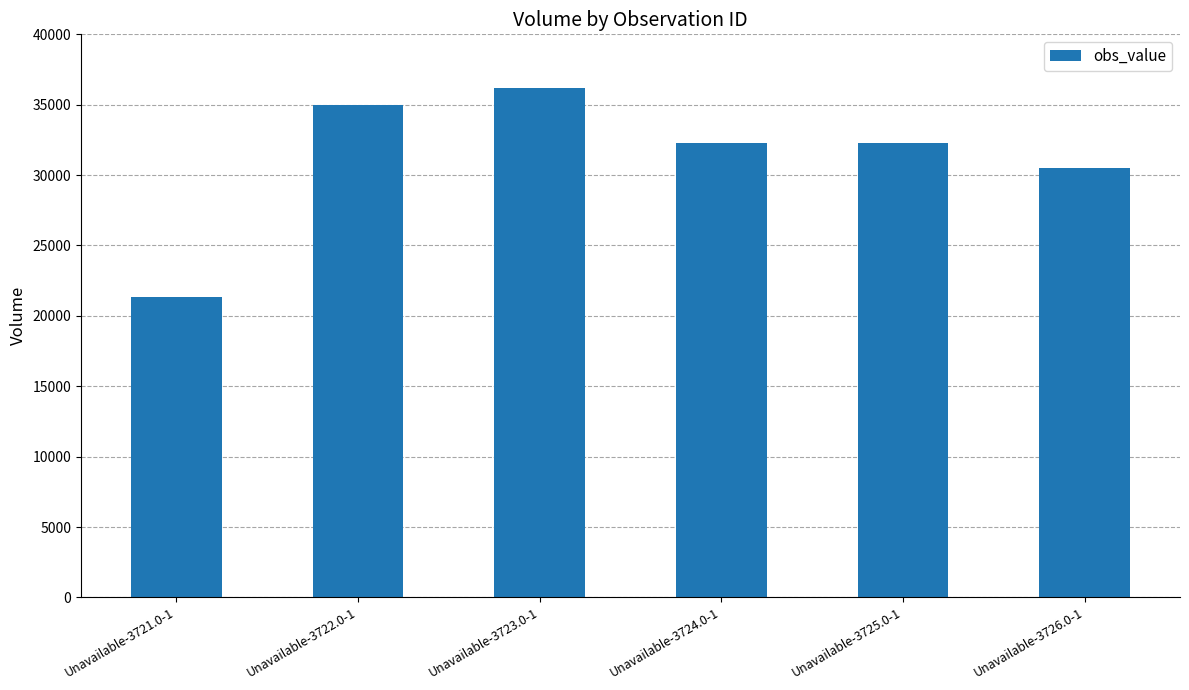

What is the change in value from Unavailable-3723.0-1 to Unavailable-3726.0-1?

-5708